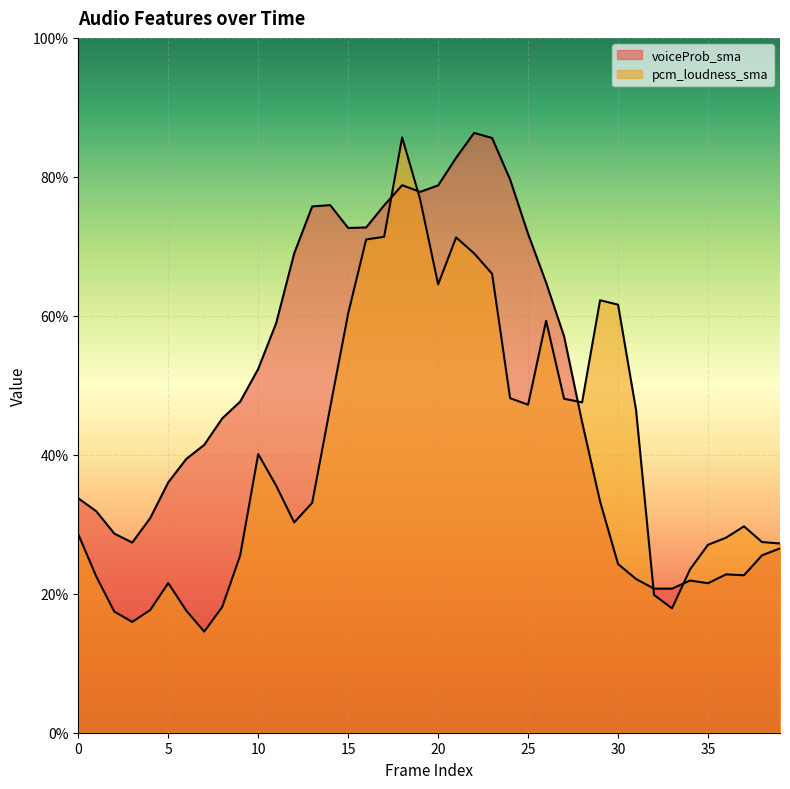

What is the average value of the voiceProb_sma series?

0.5